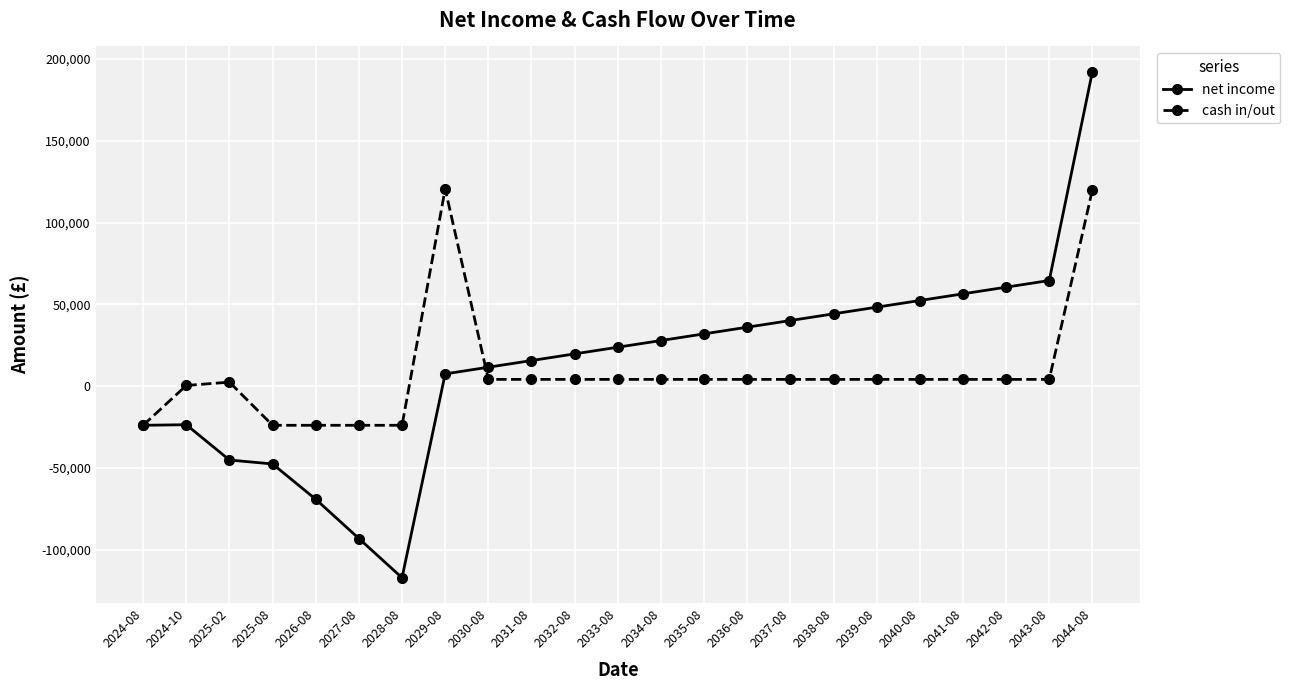

True or false: cash in/out has more than 1 interior local peaks.

True